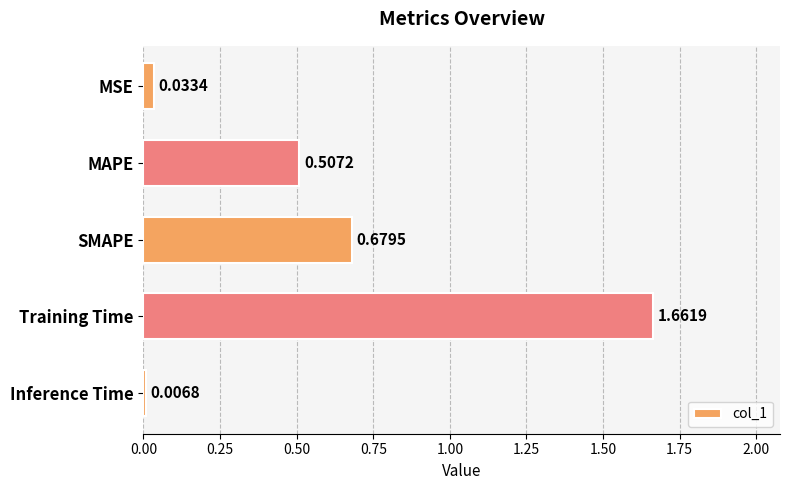

Which category has the lowest value across all series?

Inference Time